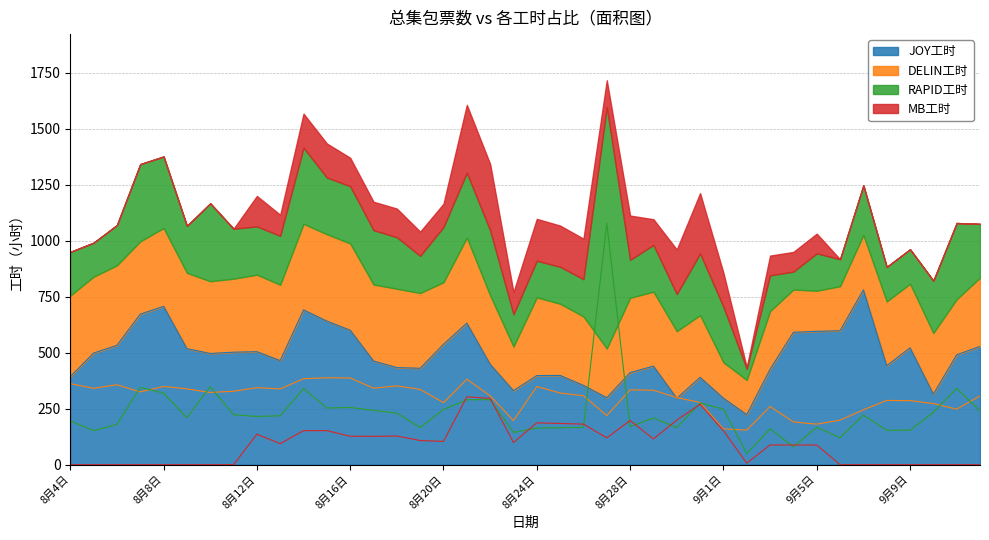

Rank the series by their maximum value, from highest to lowest.

RAPID工时, JOY工时, DELIN工时, MB工时